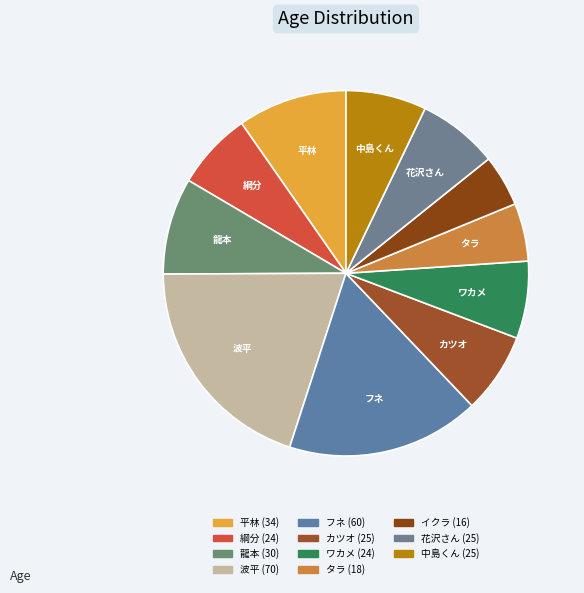

What percentage is the イクラ slice, to the nearest percent?

5%